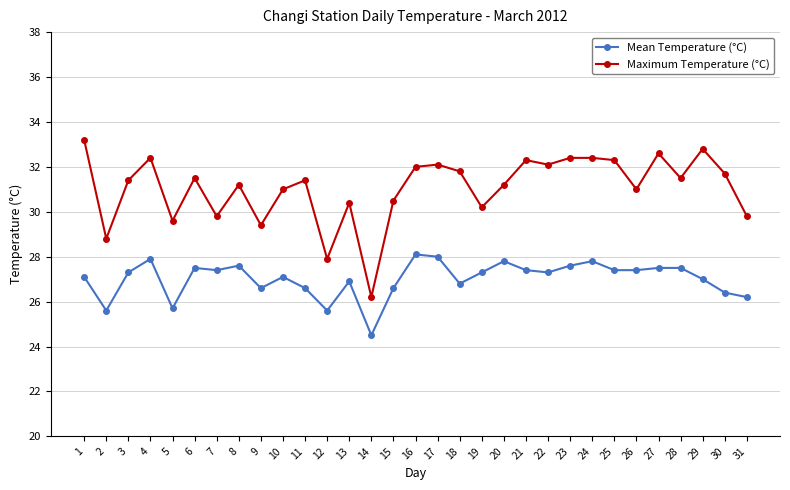

True or false: Mean Temperature (°C) and Maximum Temperature (°C) intersect in this chart.

False